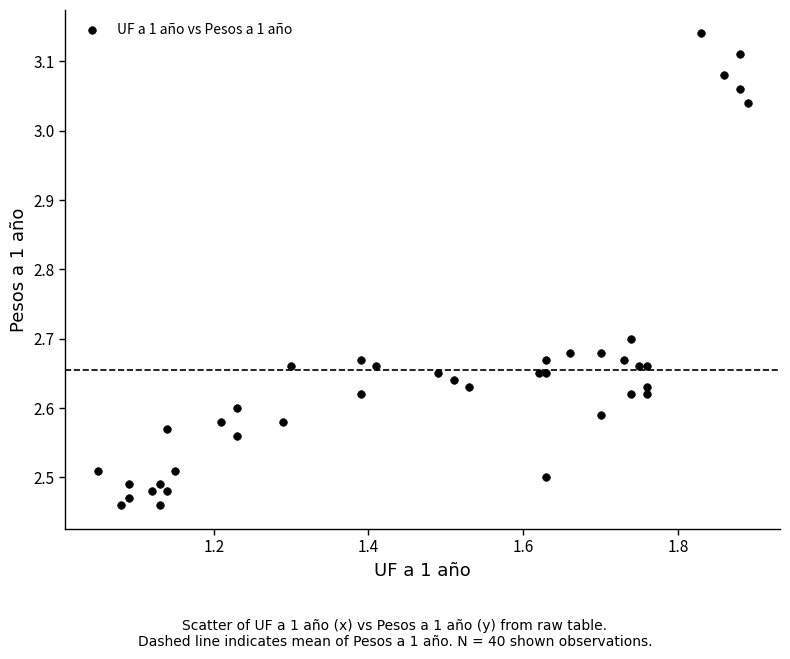

What is the range of Y values (max minus min)?

0.7